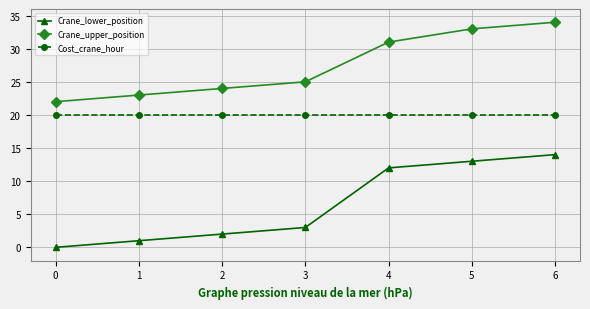

How many data points in Crane_upper_position are less than 25?

3